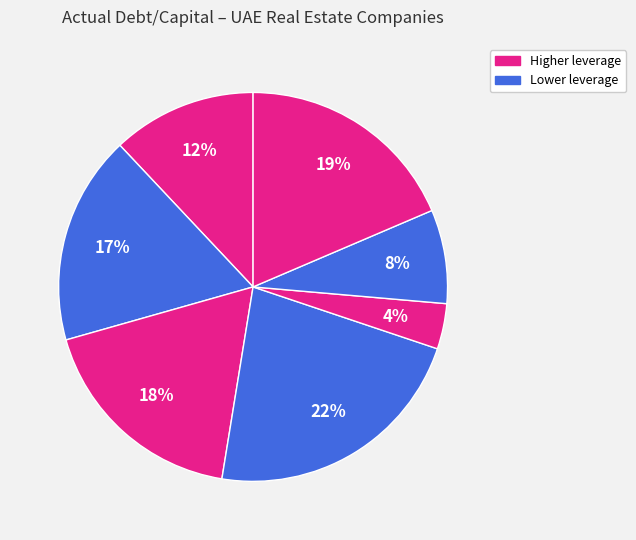

How many segments does this pie chart have?

7